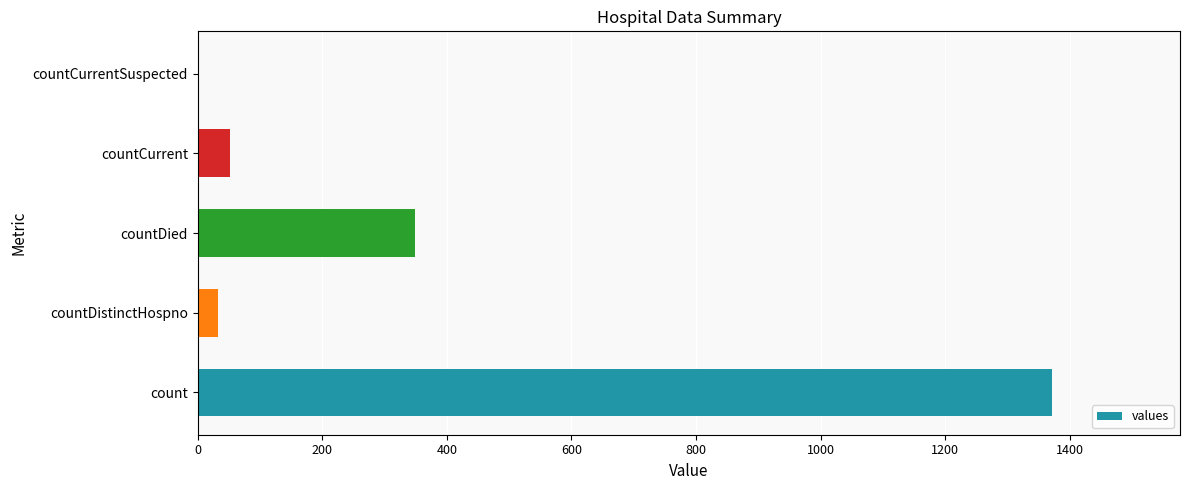

What is the maximum value shown in the chart?

1371